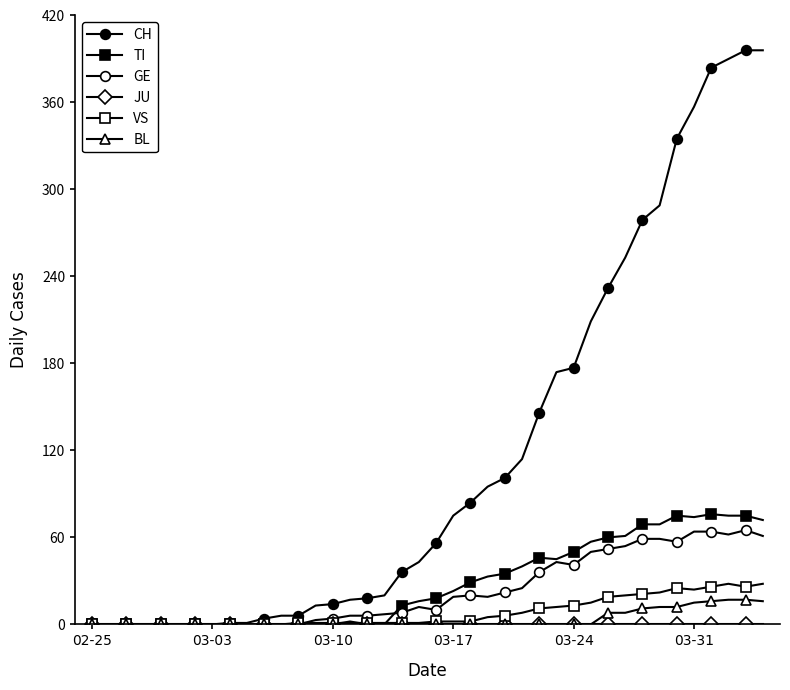

Which series has the largest range (max minus min)?

CH